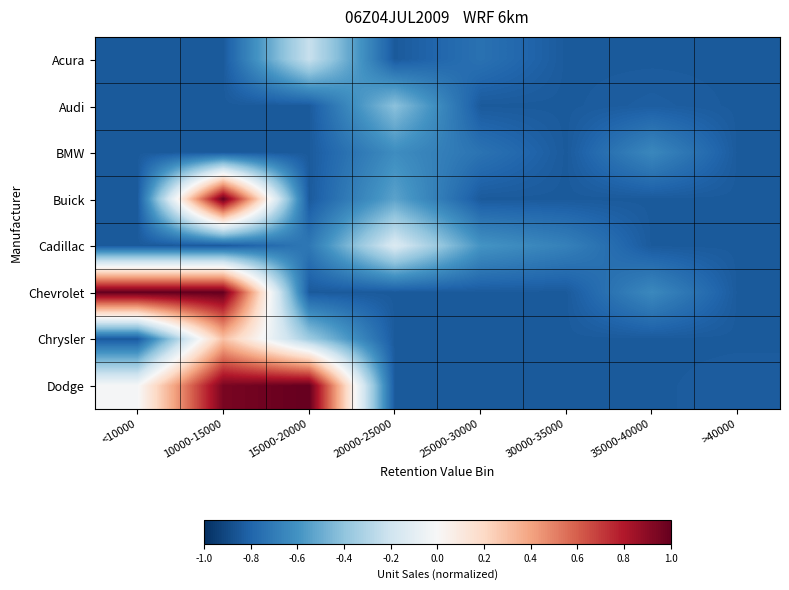

Count the number of data series in this chart.

8